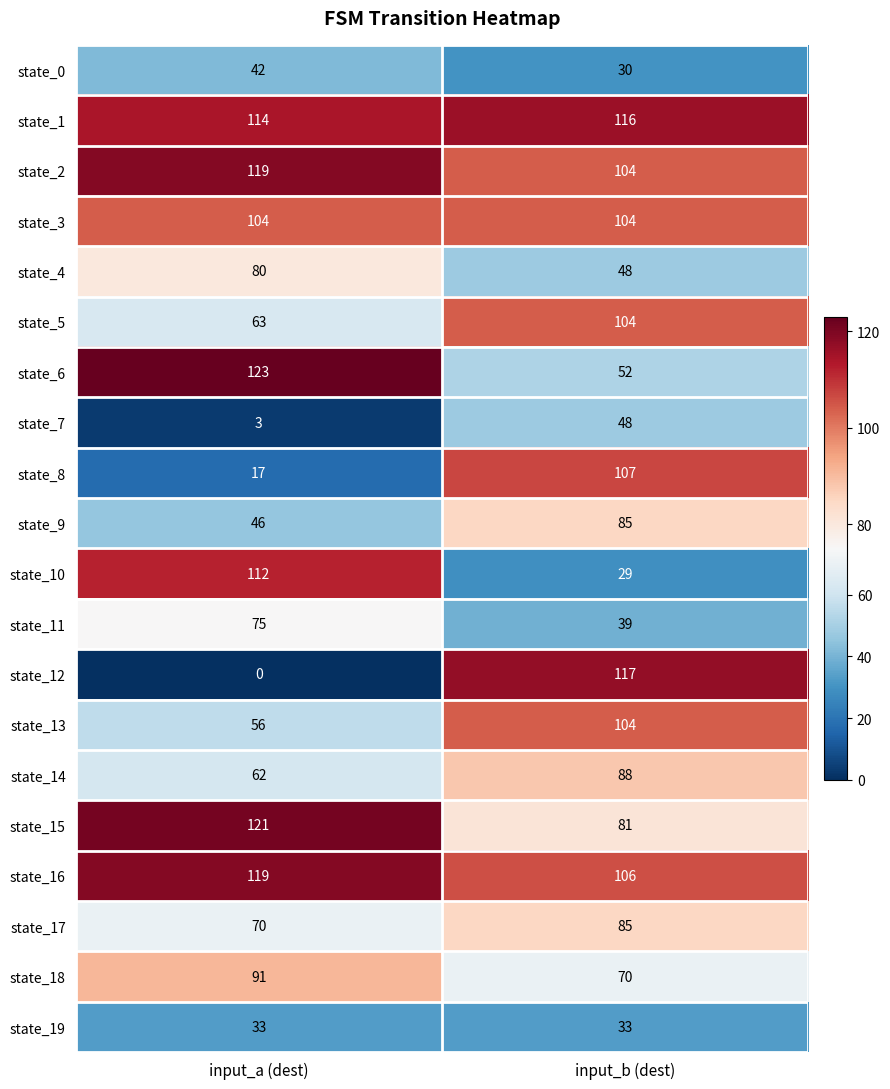

Which category has the highest value across all series?

input_a (dest)